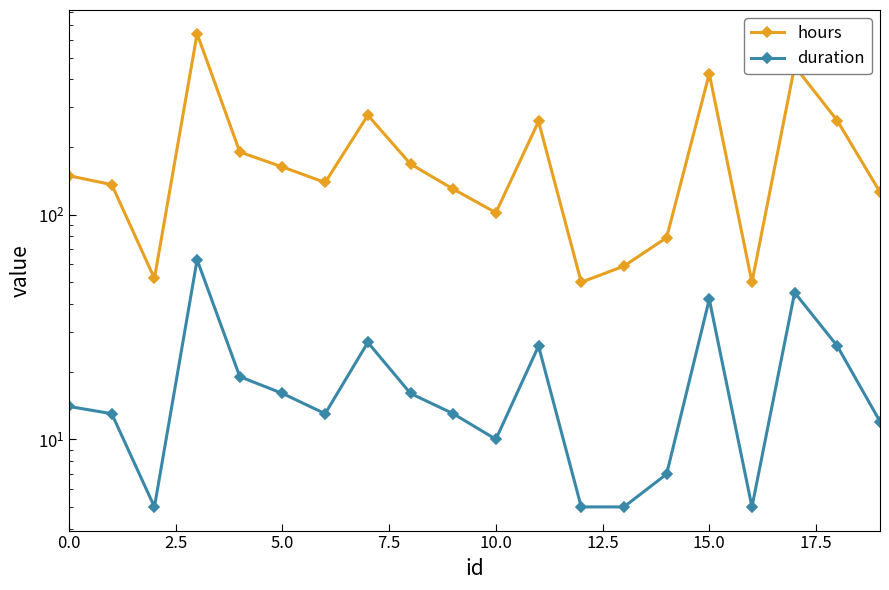

Between 10.0 and 10, which is larger?

10.0